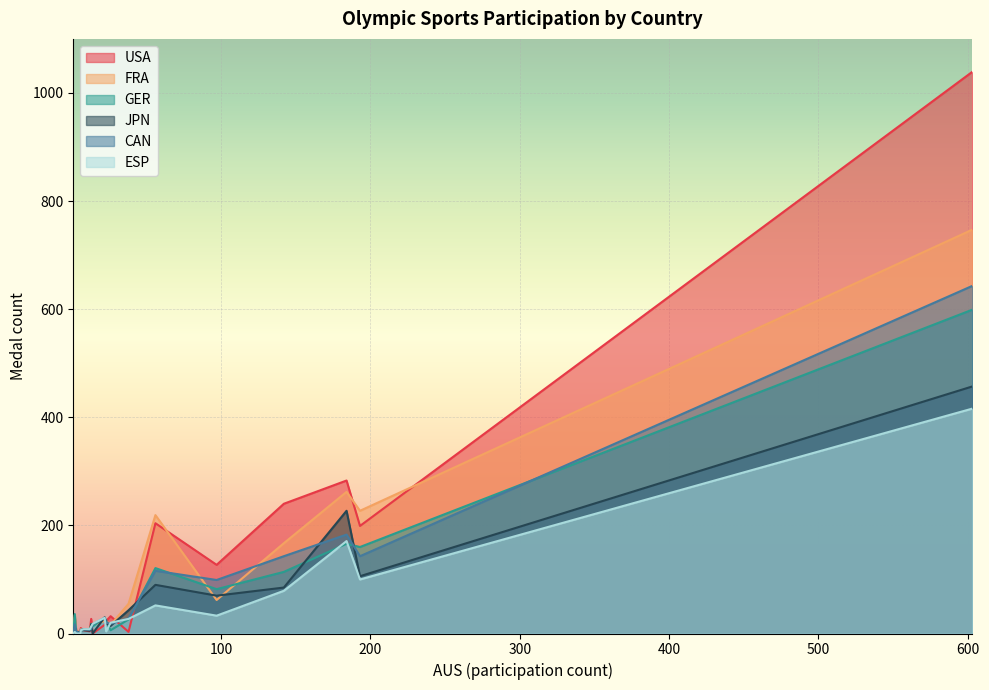

How many data points does each series have?

23